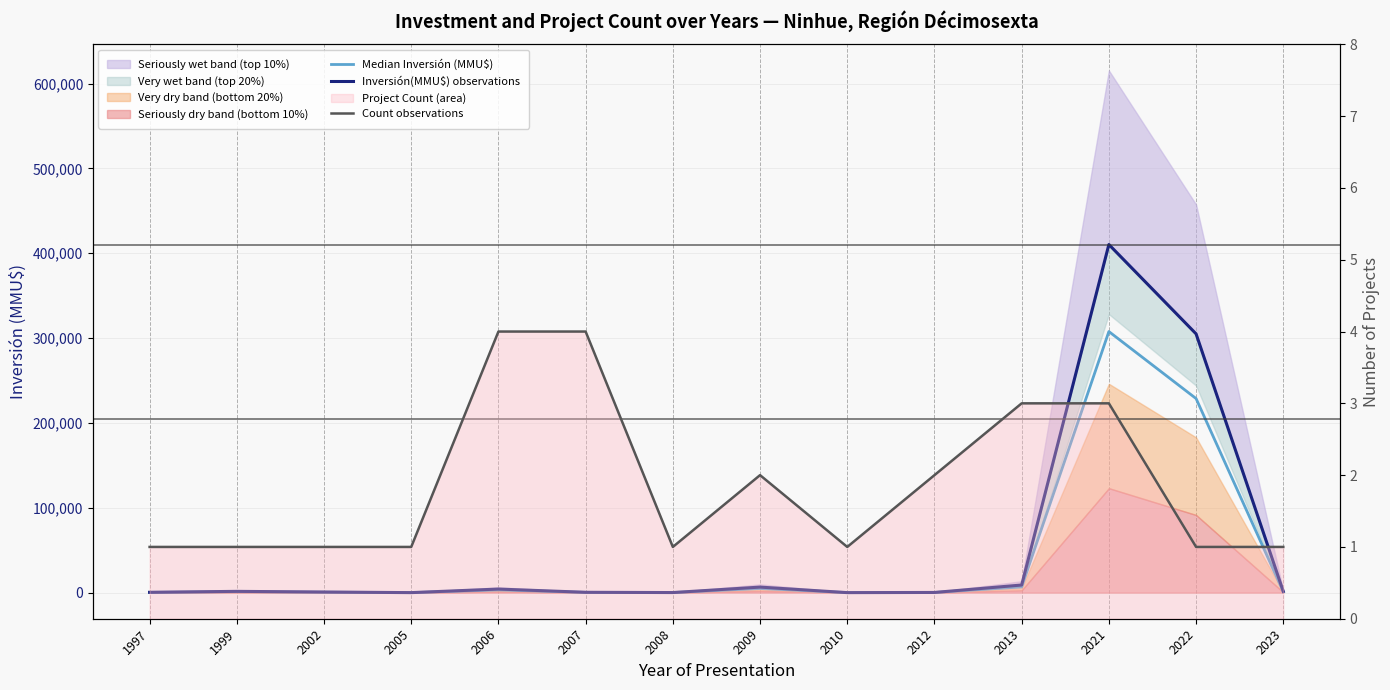

What is the approximate value of Median Inversión (MMU\$) at 2021?

307740.0